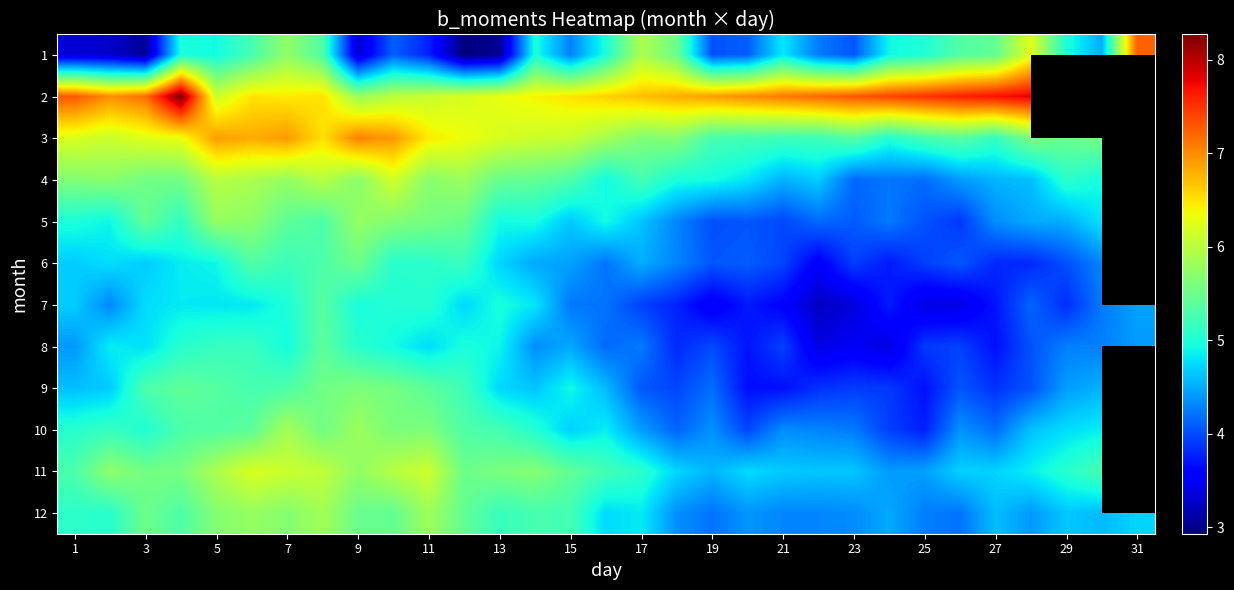

What is the sum of all 7 values?

132.7